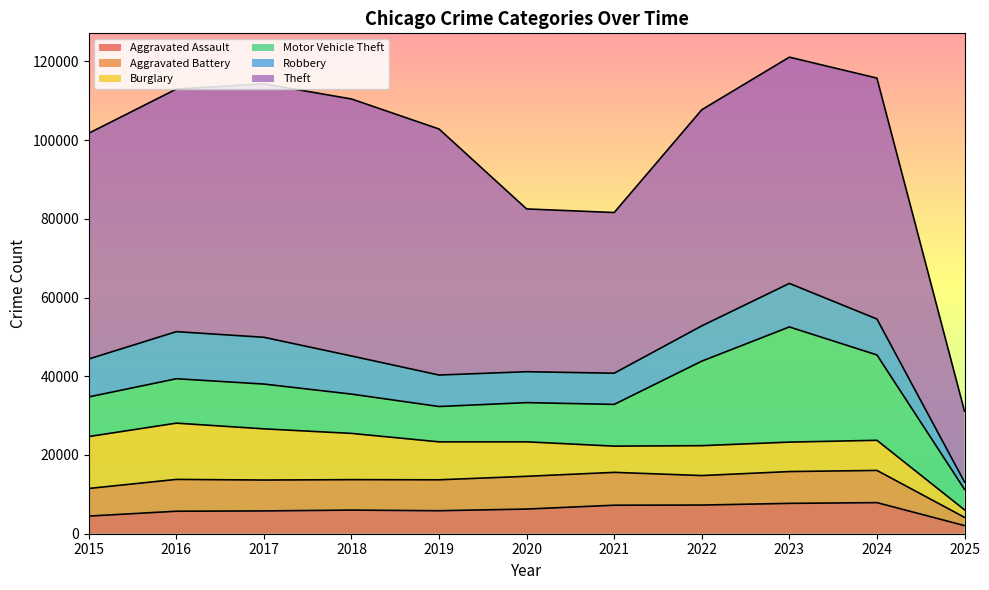

Which series has the widest spread of values?

Theft